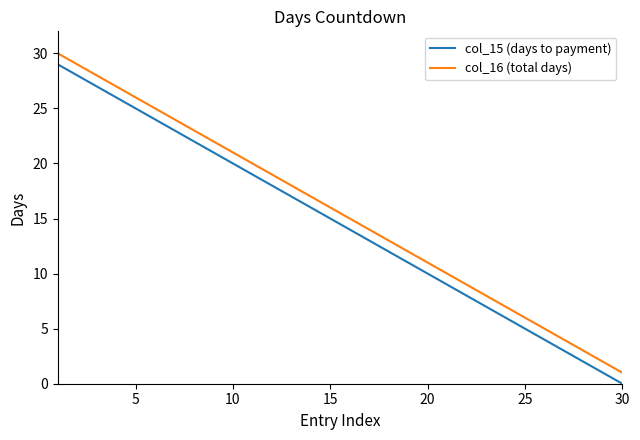

What is the average value of the col_16 (total days) series?

16